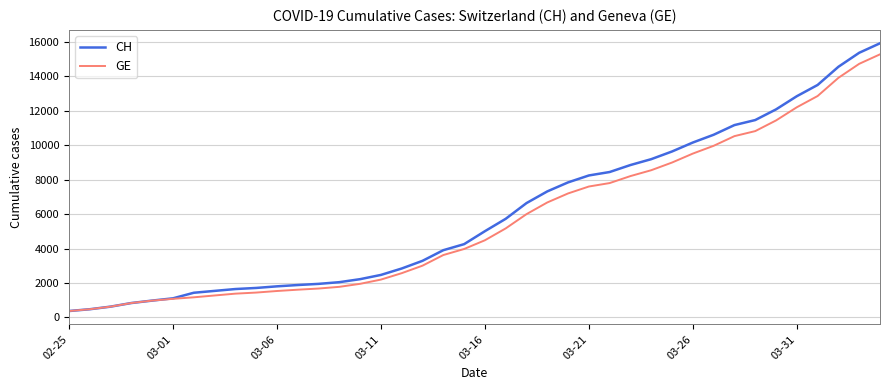

Which series has the widest spread of values?

CH